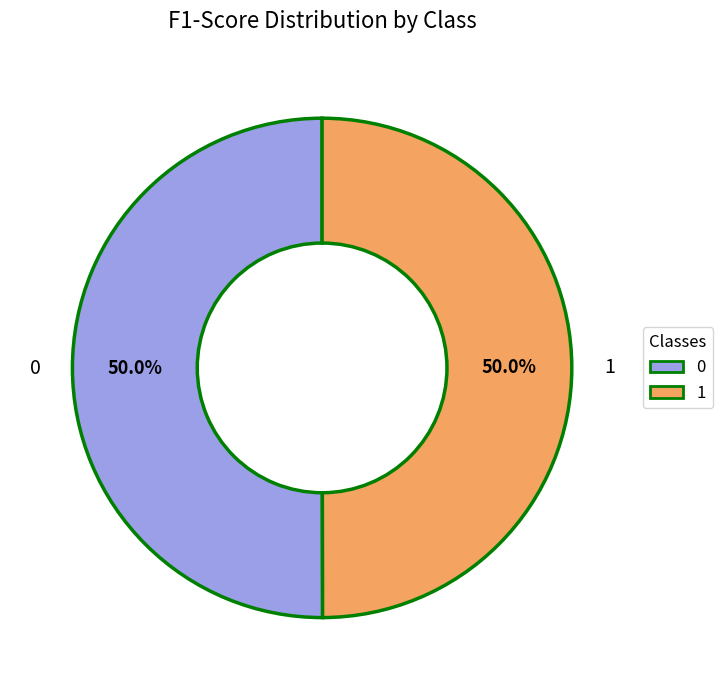

Combined, what portion of the pie is 1 and 0?

100.0%